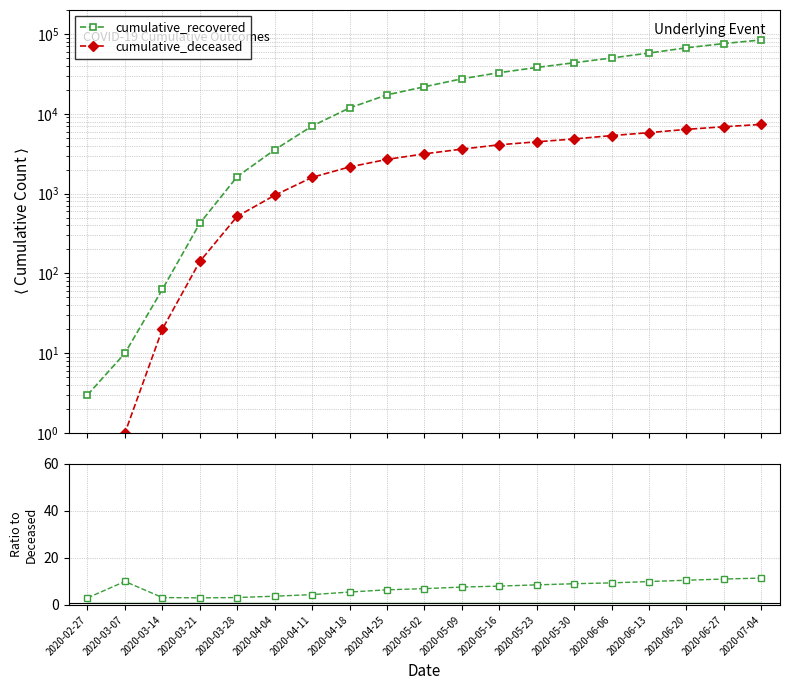

The value of cumulative_recovered at 2020-04-11 is 7024.0. True or false?

True